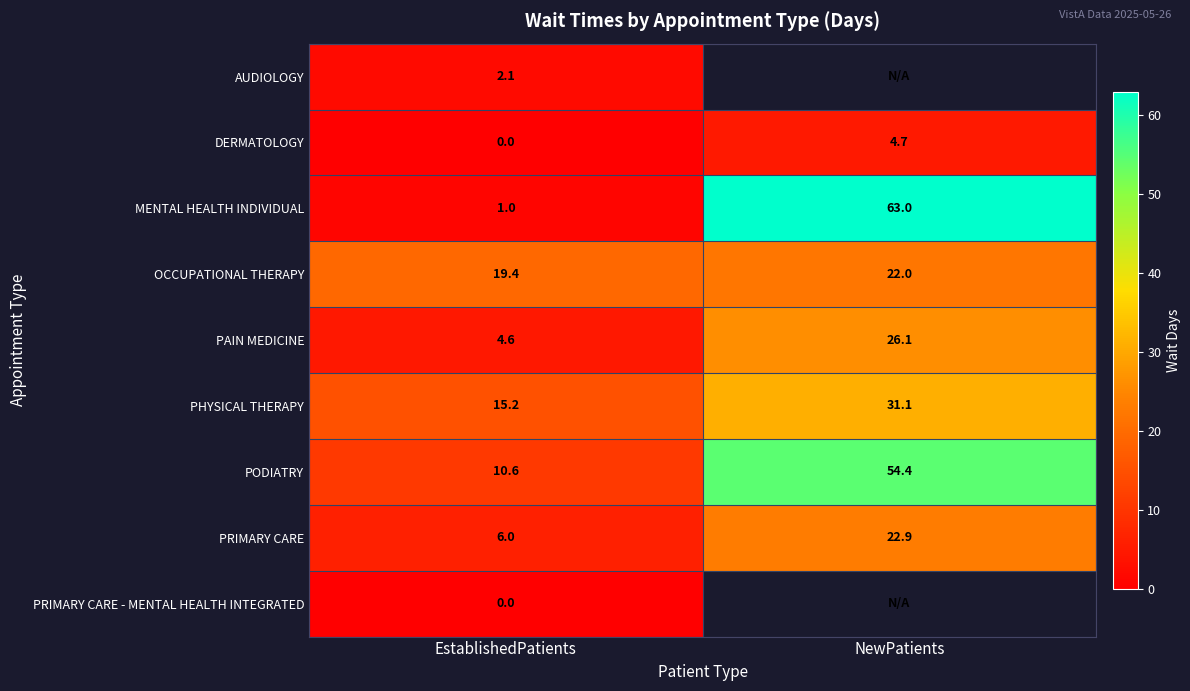

What is the maximum value shown in the chart?

63.0